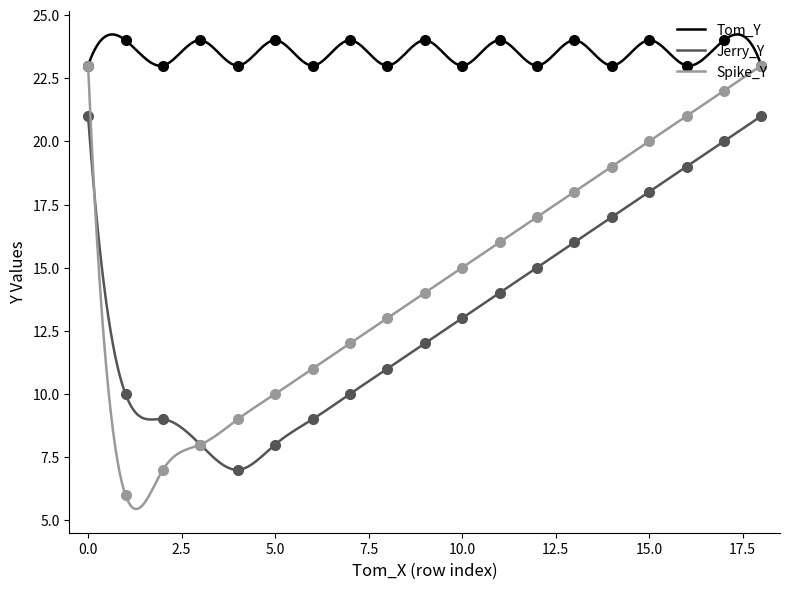

True or false: Jerry_Y and Tom_Y cross at least once.

False